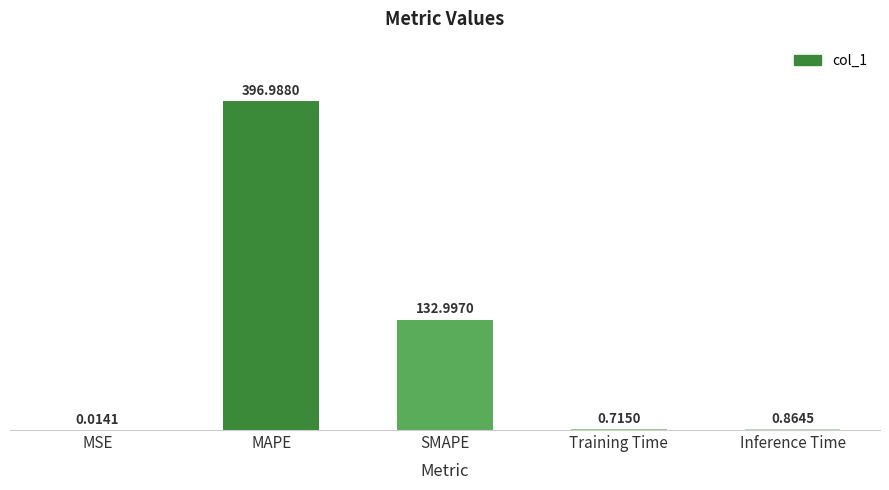

What is the change in value from SMAPE to Training Time?

-132.3